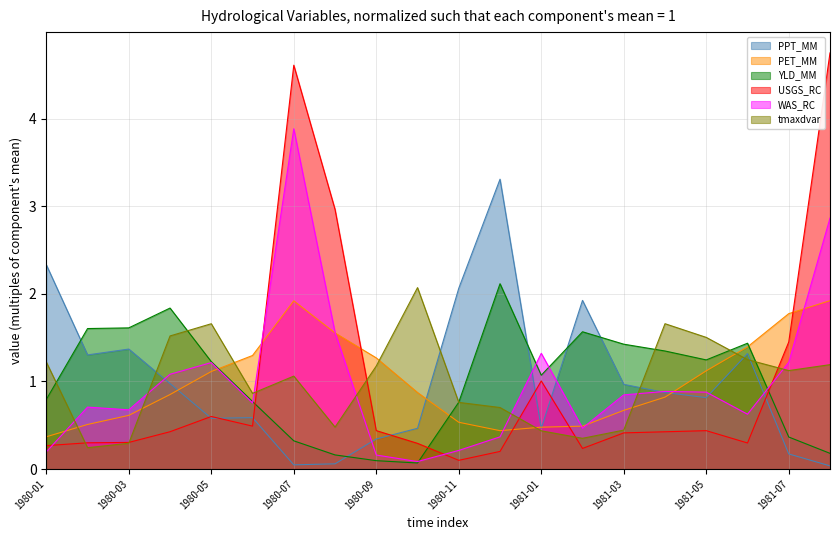

What is the total value across all series at 1981-04?

6.0